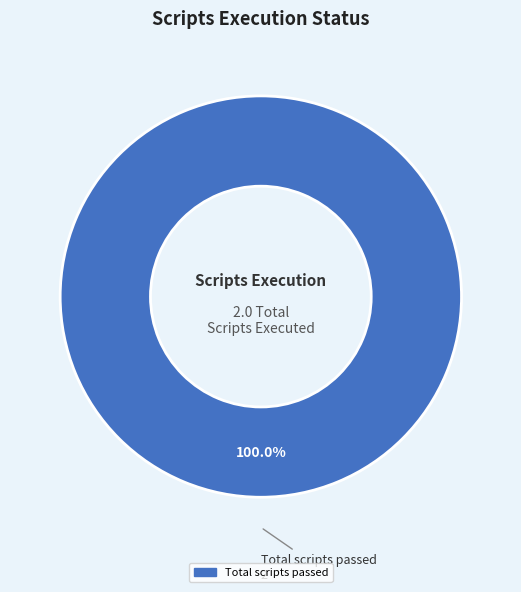

Does any single category account for the majority?

Yes